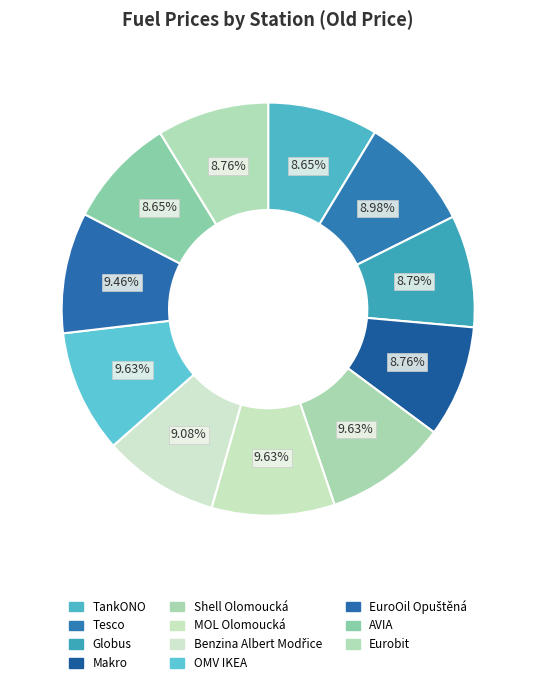

Combined, what portion of the pie is AVIA and TankONO?

17.3%